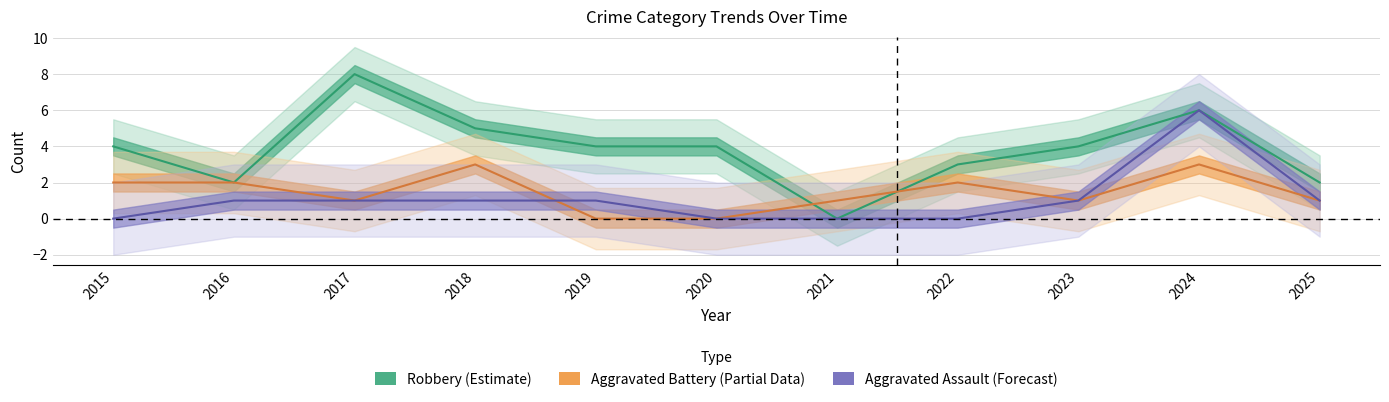

At which label does Aggravated Assault (Forecast) first exceed 1?

2024